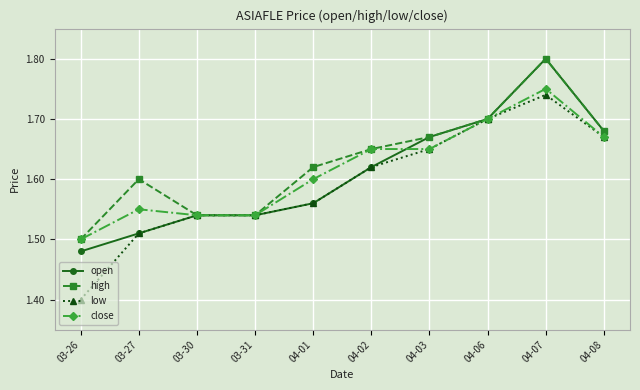

True or false: low has more than 2 points higher than both neighbors.

False